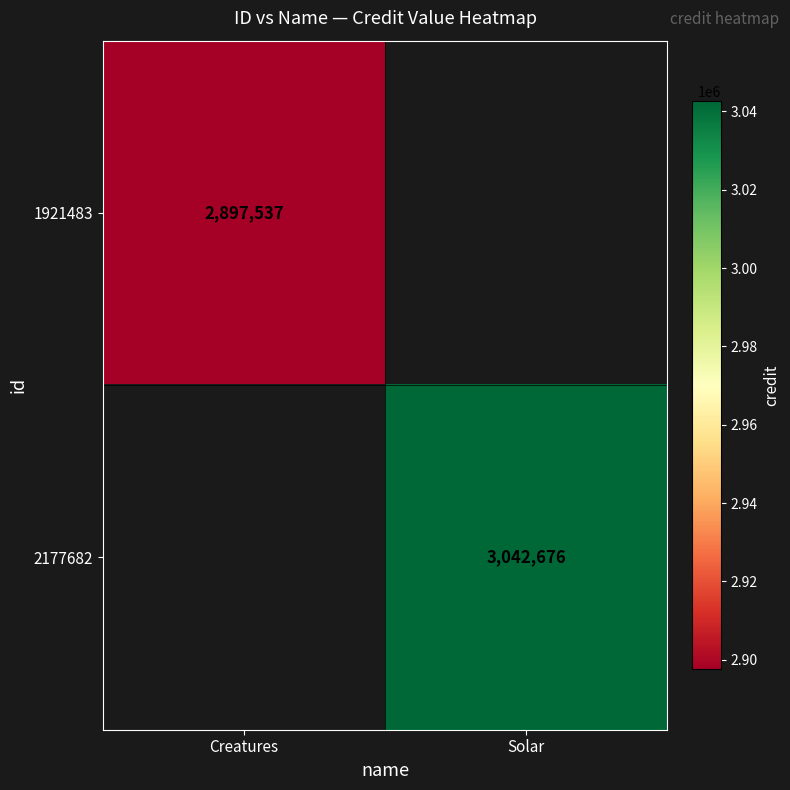

The 1921483 series shows 2897537 at Creatures. True or false?

True